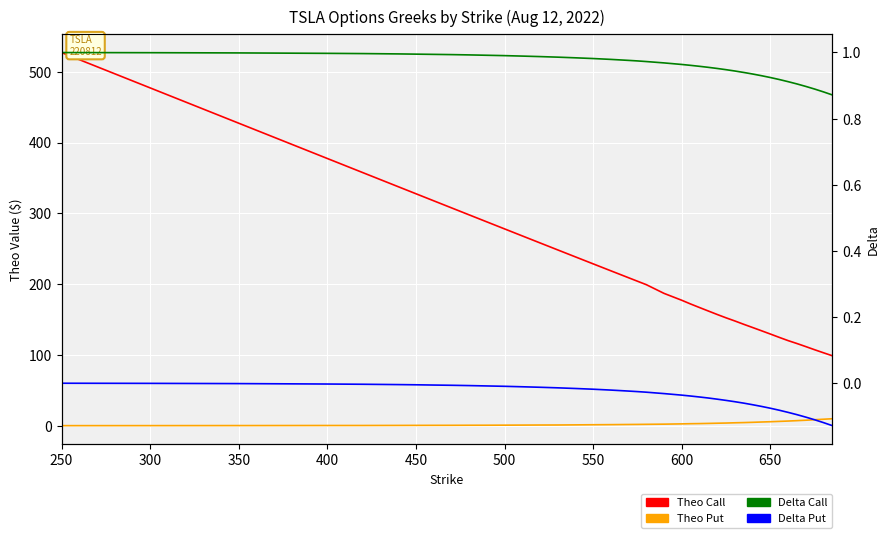

The value of Theo Call at 28 is 222.9. True or false?

False